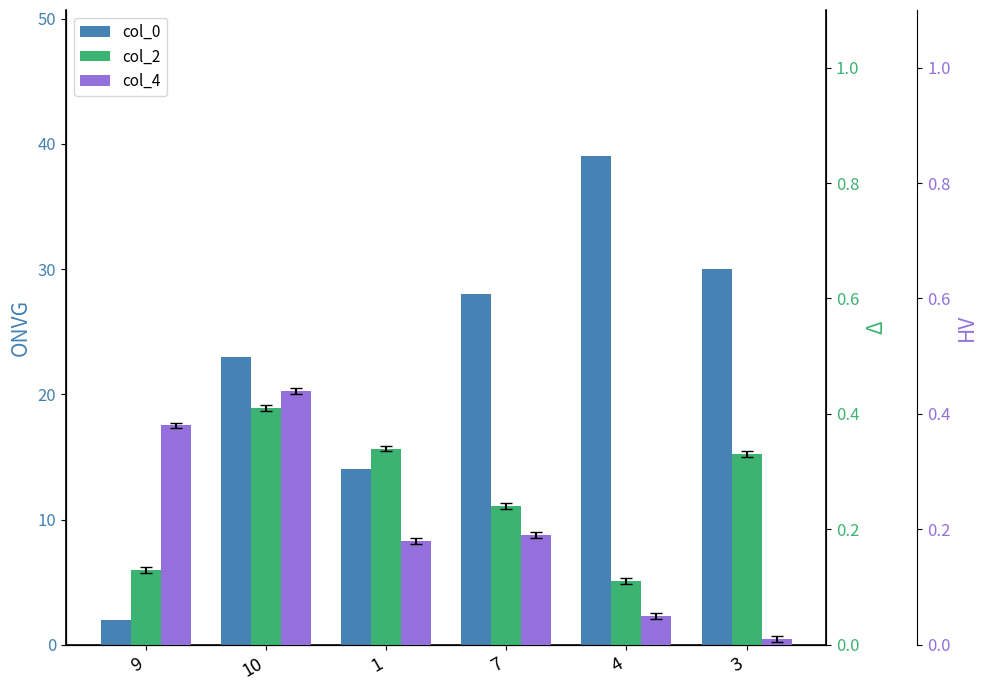

At which label does col_4 reach its peak?

10